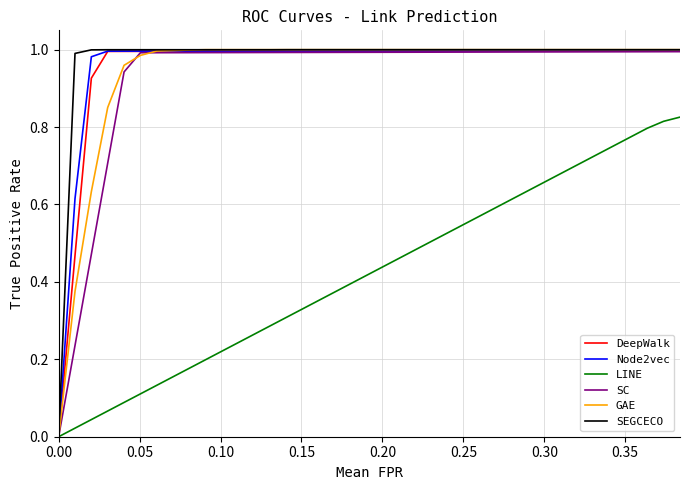

What are all the series names shown in the legend?

DeepWalk, Node2vec, LINE, SC, GAE, SEGCECO